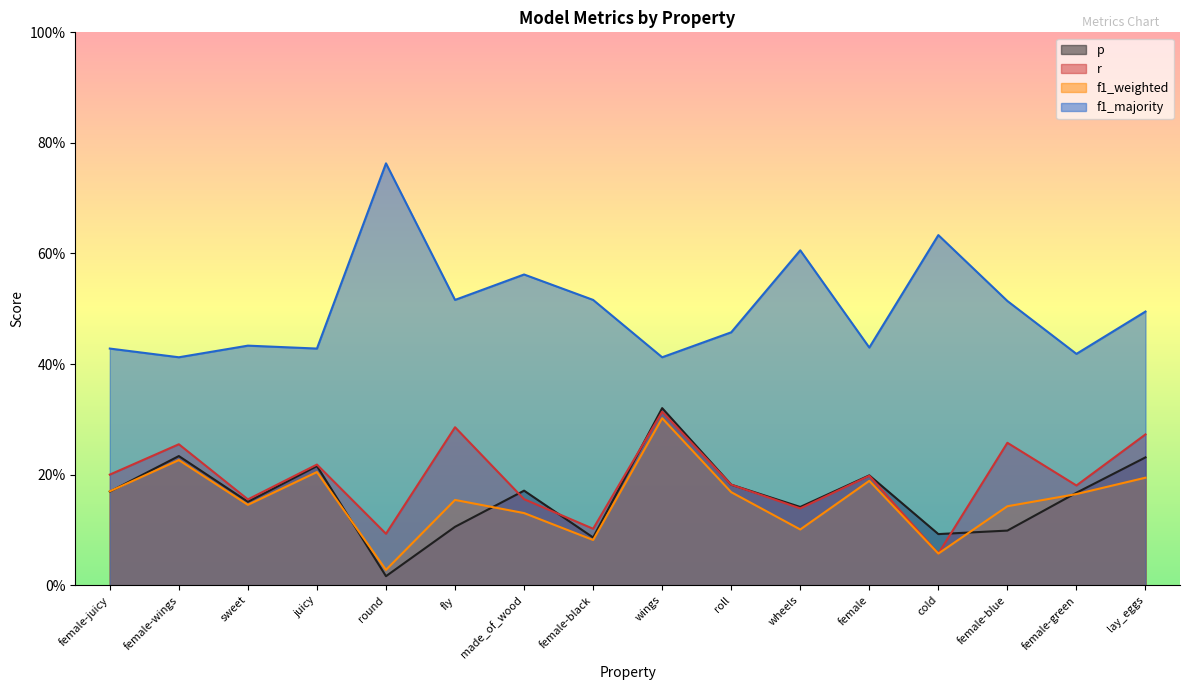

What is the value of the r point at the 5th from the left?

0.1